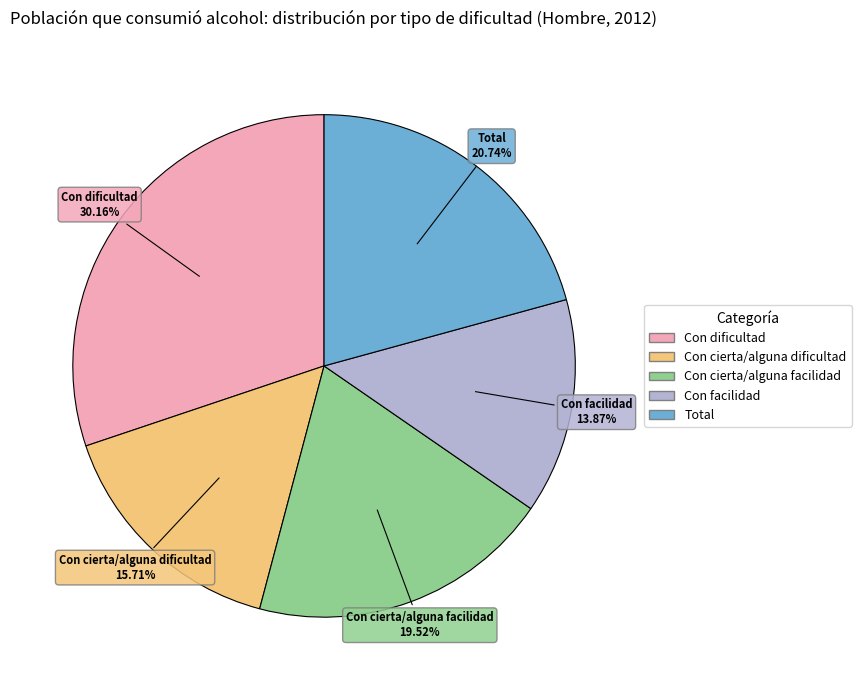

Is it true that Total is 26% of the pie?

False